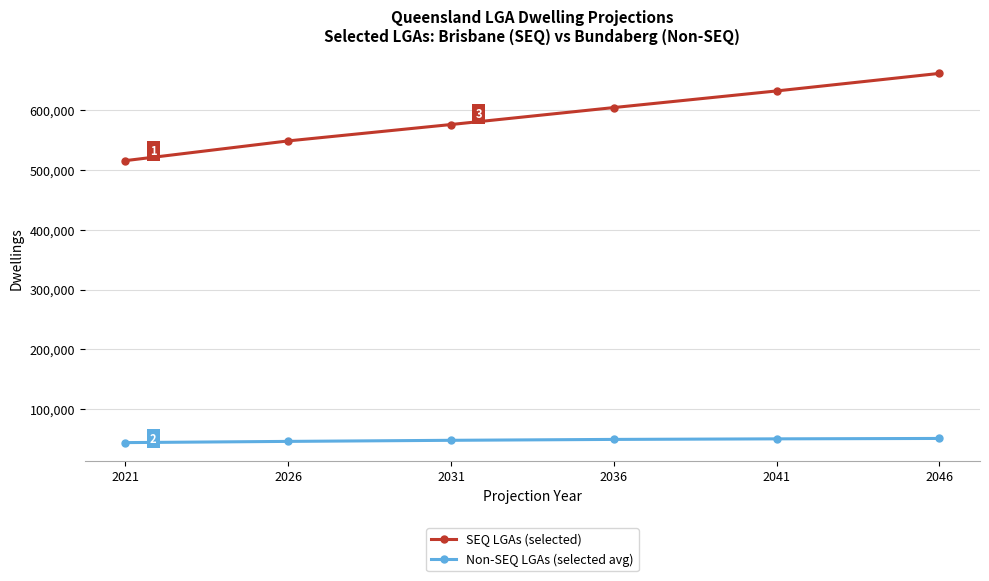

The value of SEQ LGAs (selected) at 2046 is 661436. True or false?

True